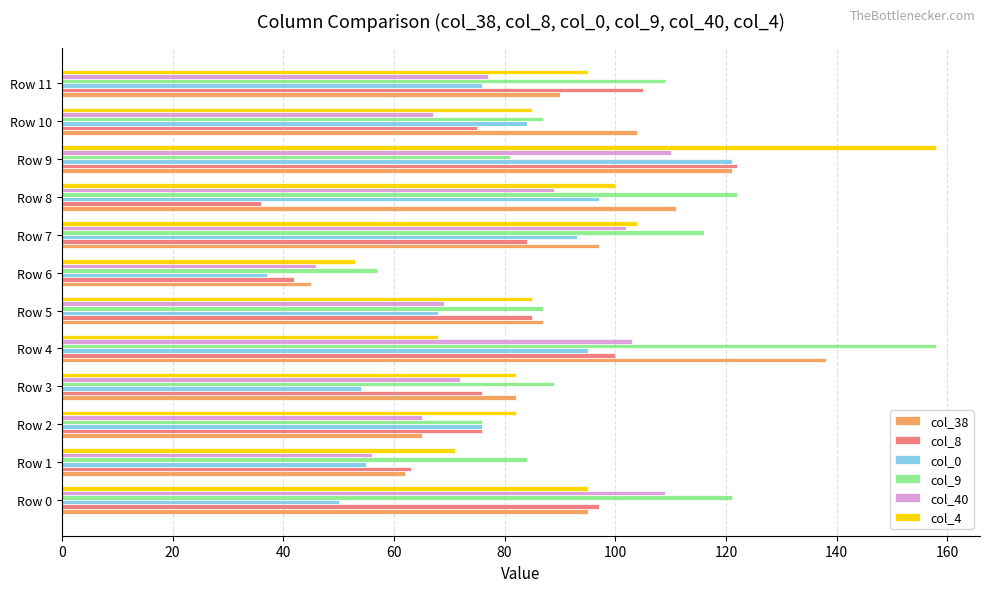

What is the maximum value shown in the chart?

158